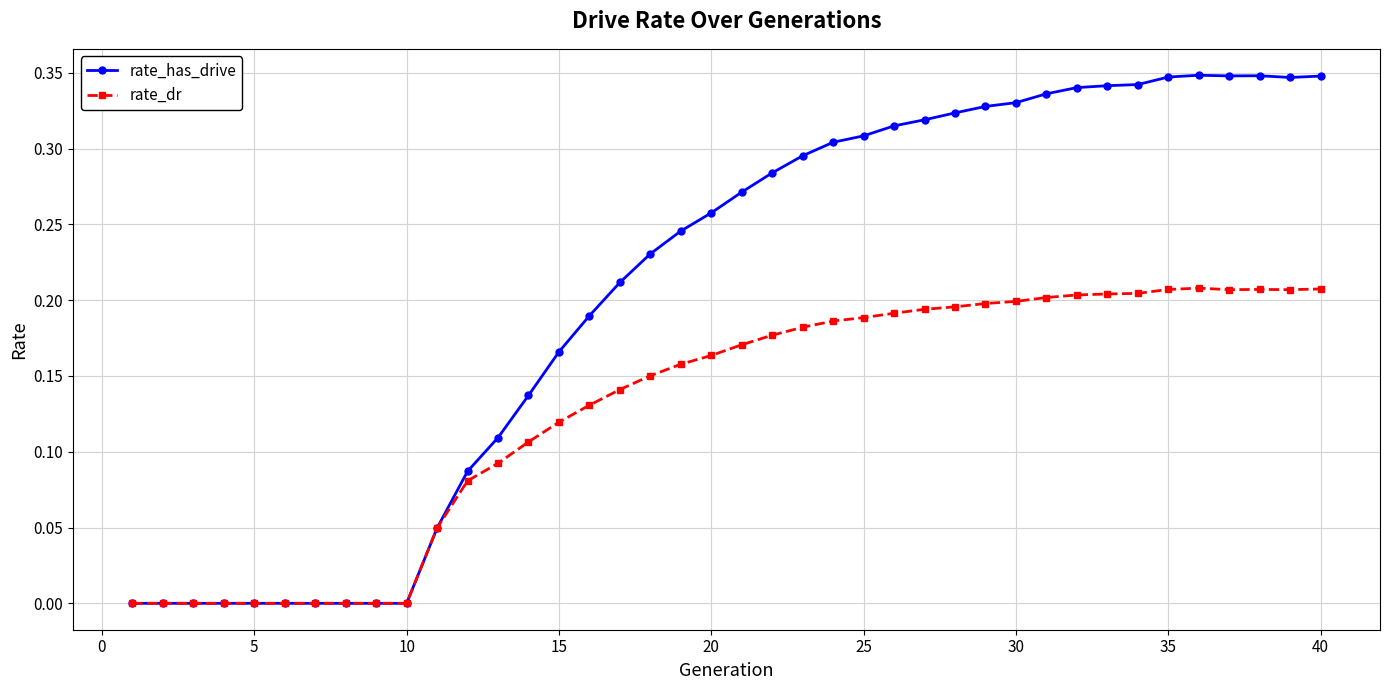

Which series has the largest range (max minus min)?

rate_has_drive